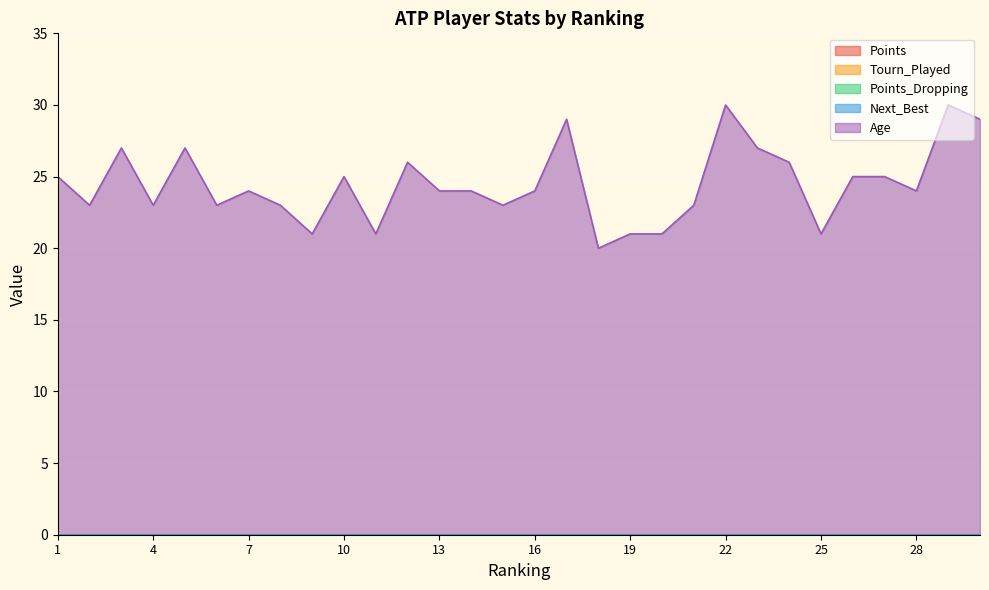

List the series in order of their peak value, lowest first.

Points, Tourn_Played, Points_Dropping, Next_Best, Age